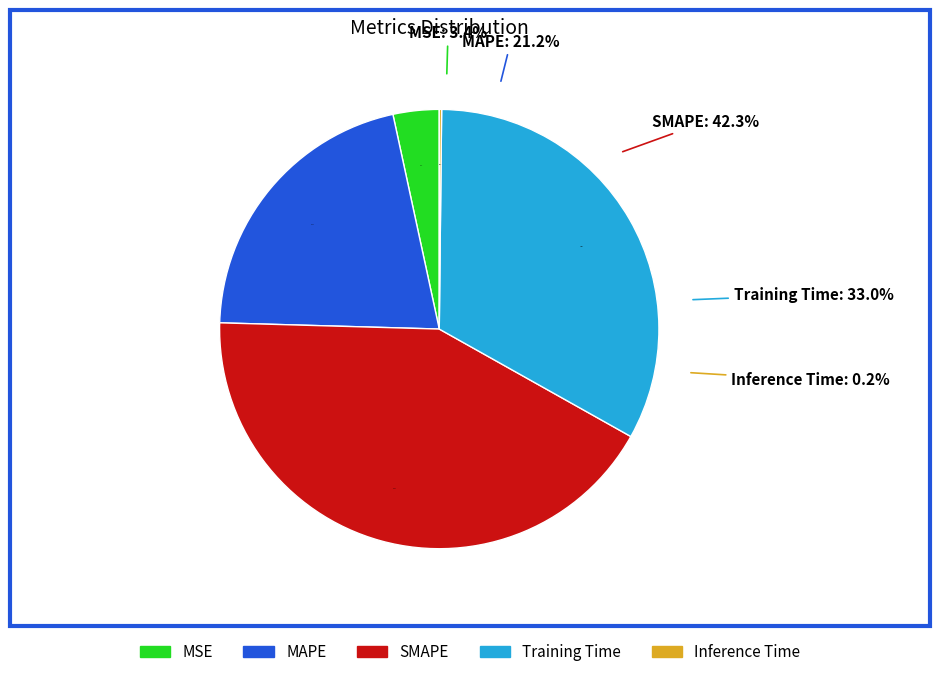

Which category has the smallest portion of the pie?

Inference Time